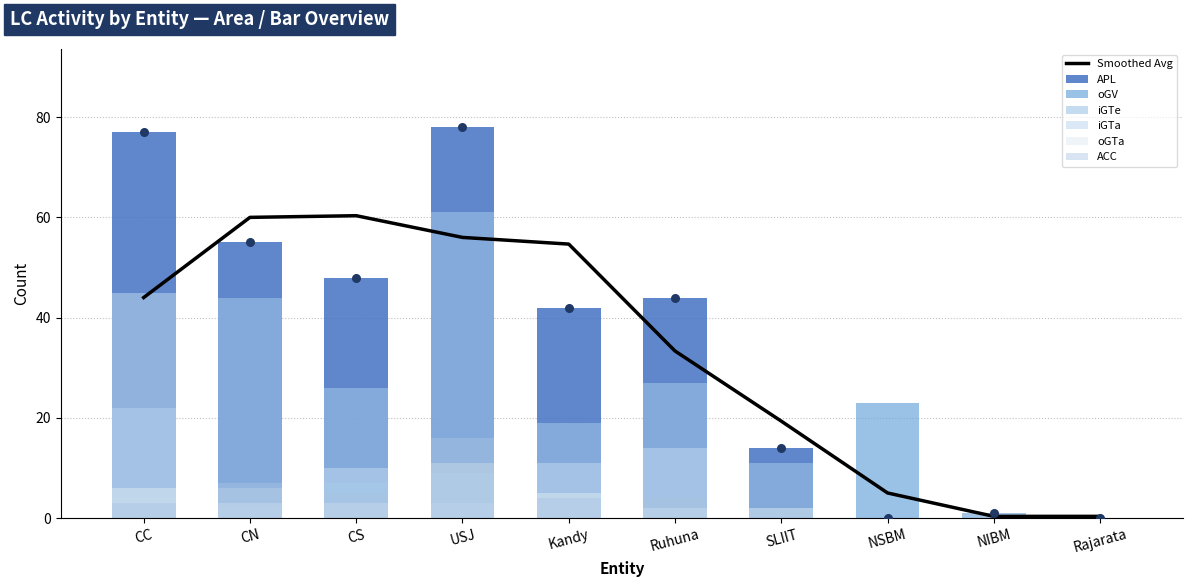

At which category is the sum across all series the highest?

USJ